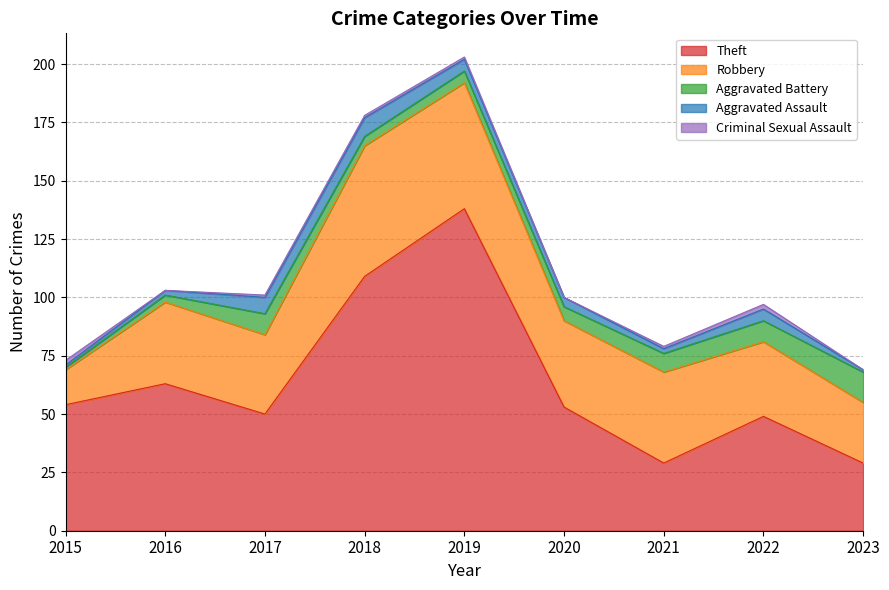

What are all the series names shown in the legend?

Theft, Robbery, Aggravated Battery, Aggravated Assault, Criminal Sexual Assault